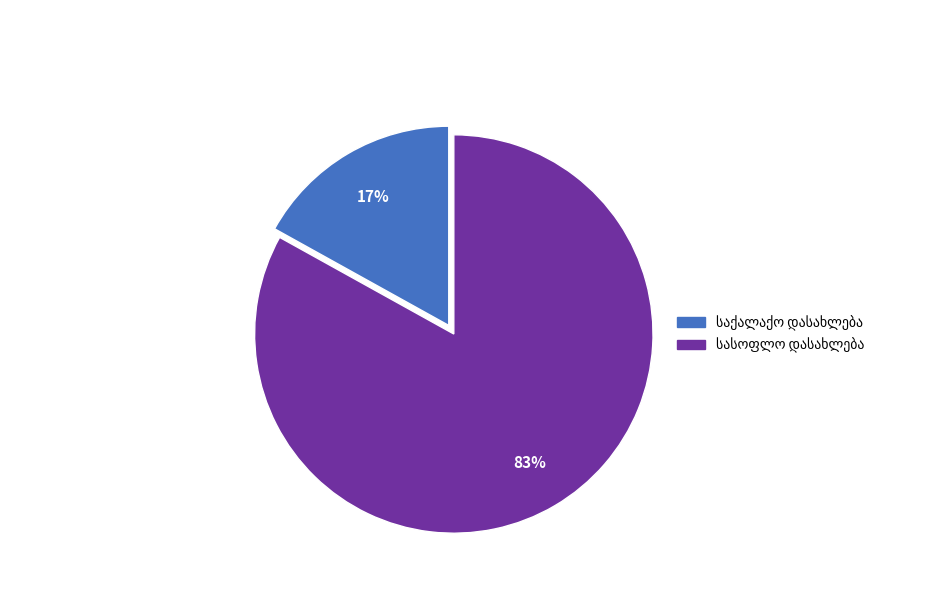

Is there a majority slice in this chart?

Yes